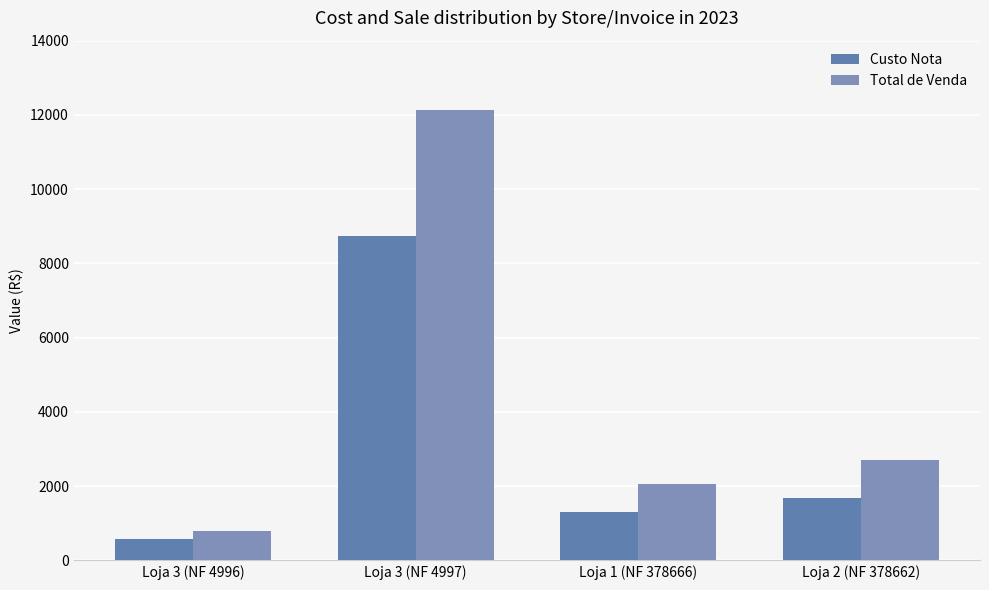

Reading left to right, list all the values displayed in this chart.

Custo Nota: 573.9	8726.2	1308.0	1683.2
Total de Venda: 797.1	12128.5	2054.3	2707.3